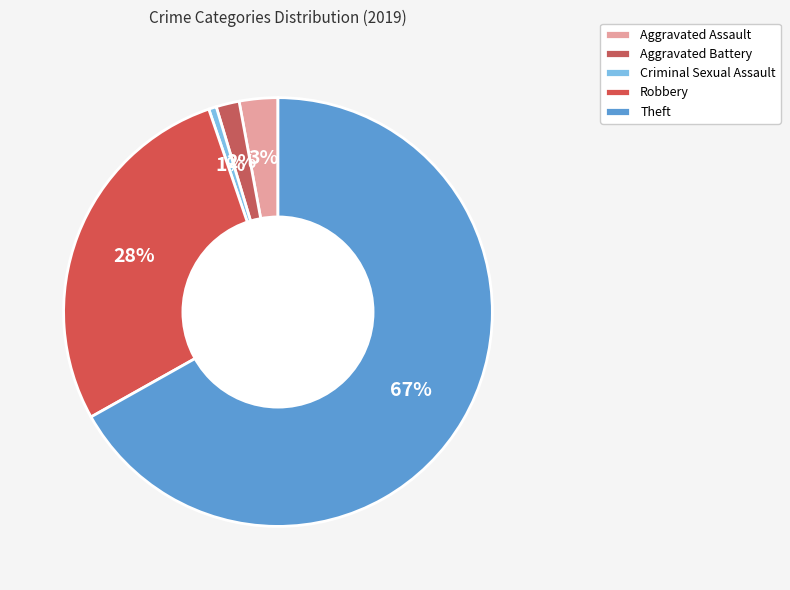

What is the largest slice in the pie chart?

Theft